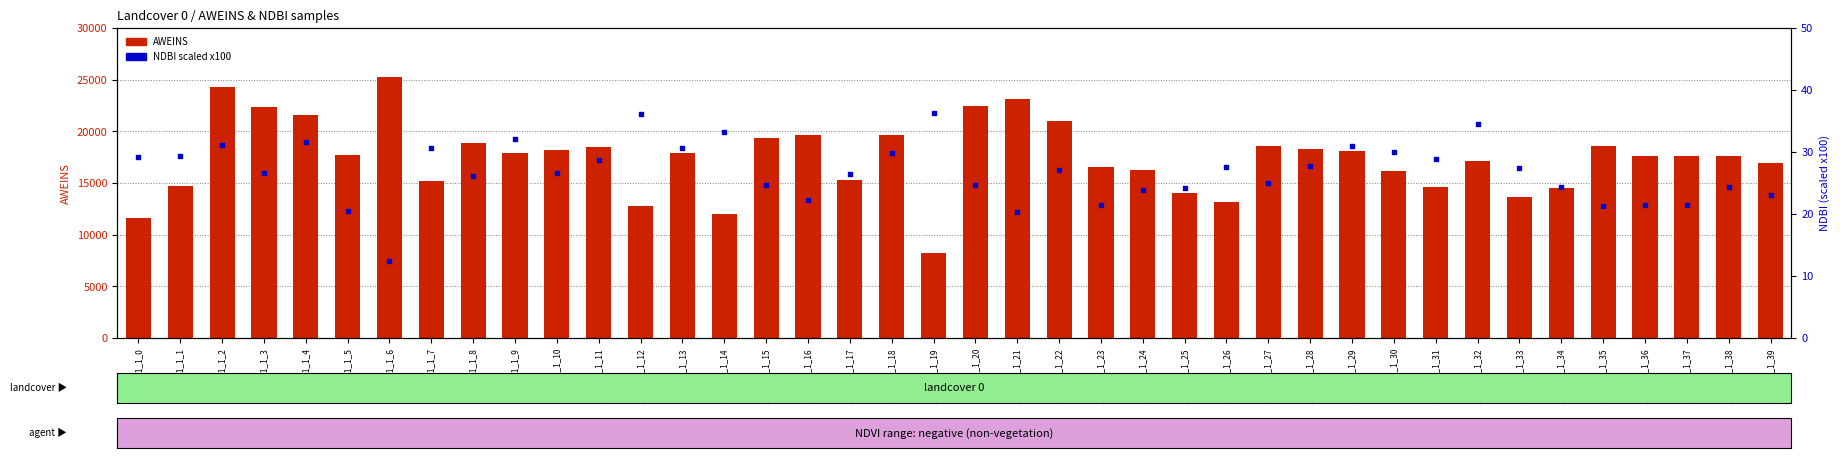

What is the total value across all series at 1_1_1_1_1_15?

19373.0